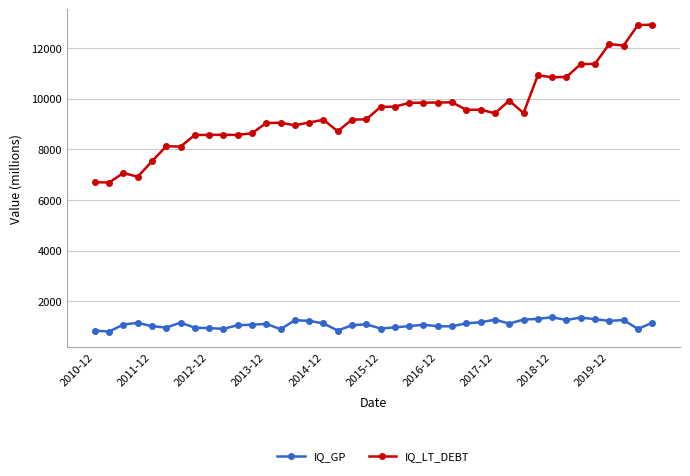

Rank the series by their average value, from lowest to highest.

IQ_GP, IQ_LT_DEBT